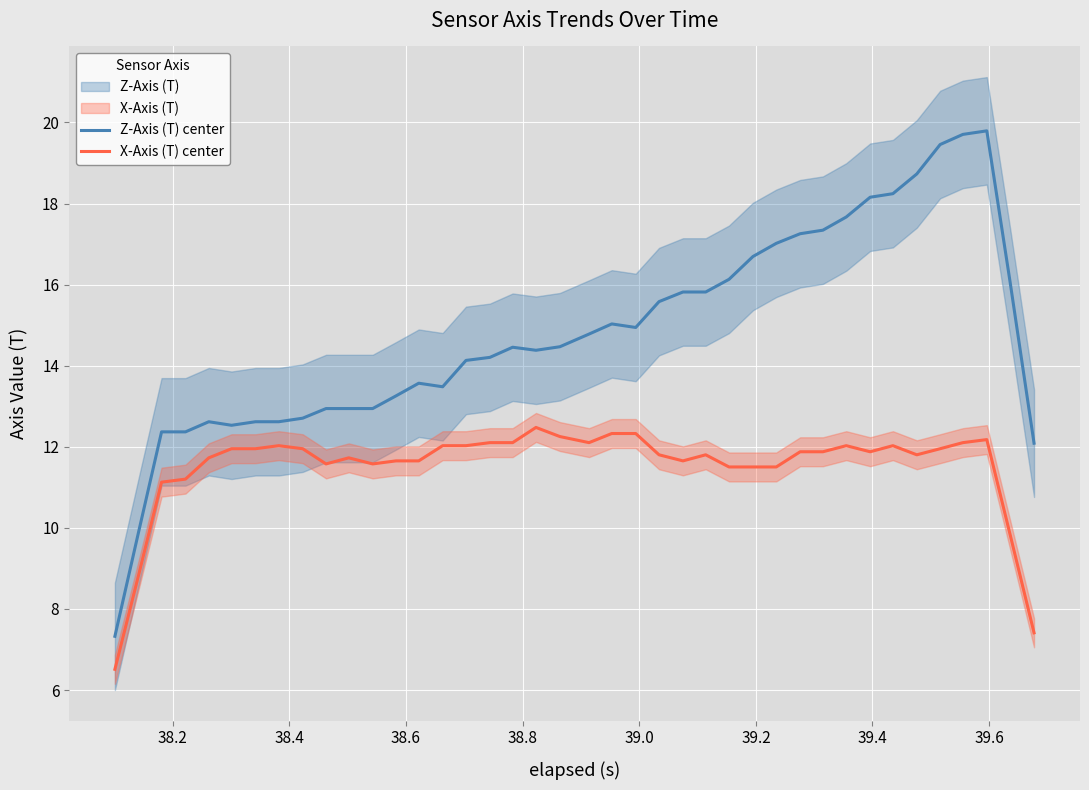

True or false: Z-Axis (T) center and X-Axis (T) center cross at least once.

False